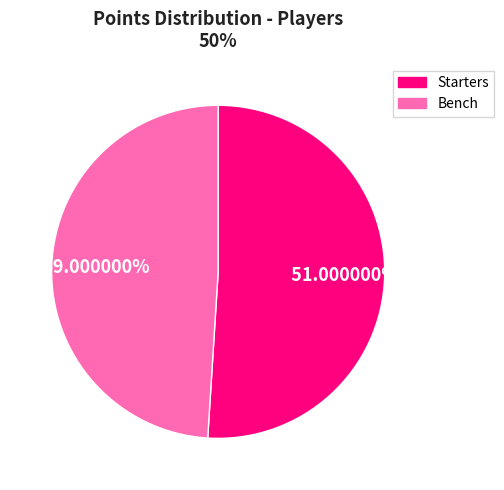

To the nearest percent, what is the difference between the largest and smallest slice percentages?

2%